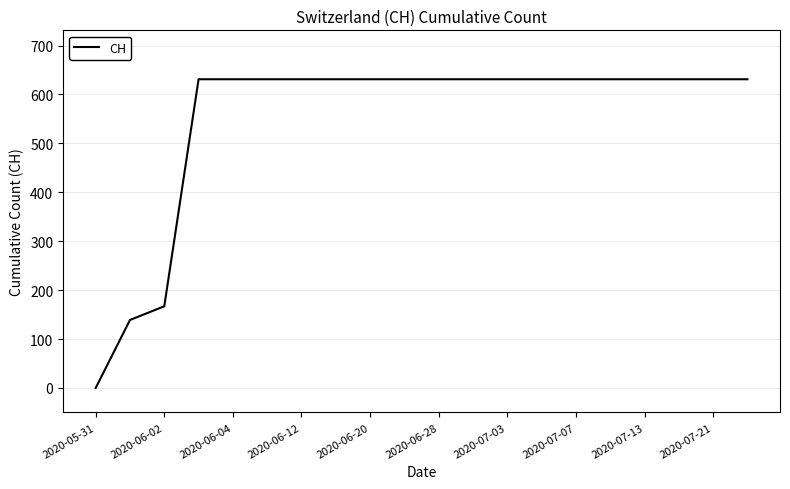

What is the maximum value shown in the chart?

631